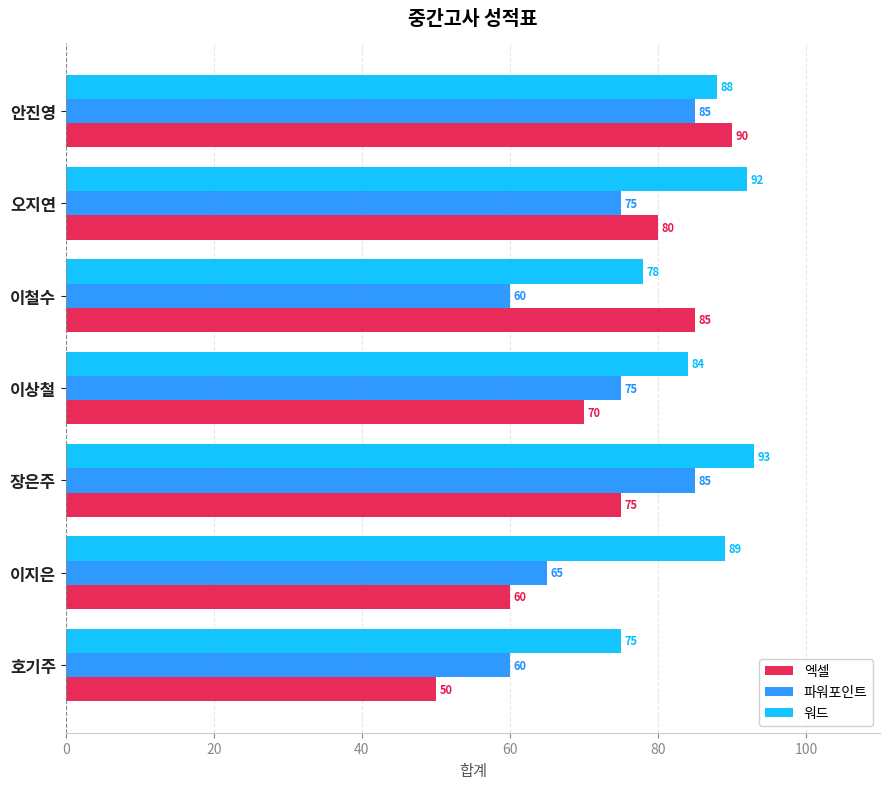

What is the sum of all 워드 values?

599